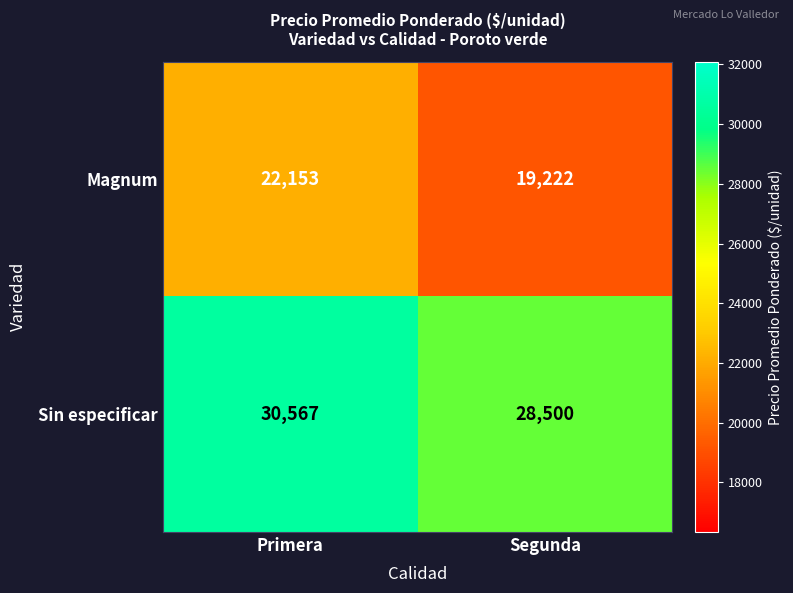

At how many categories does at least one series exceed 25518?

2